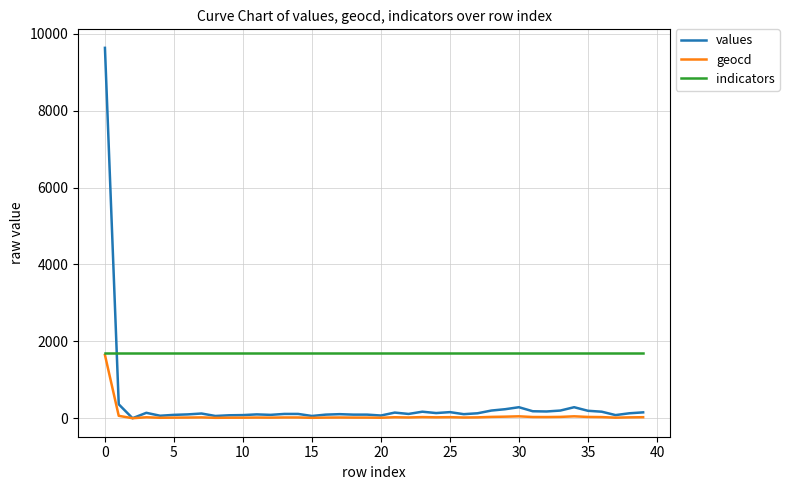

What is the lowest value of the indicators series?

1708